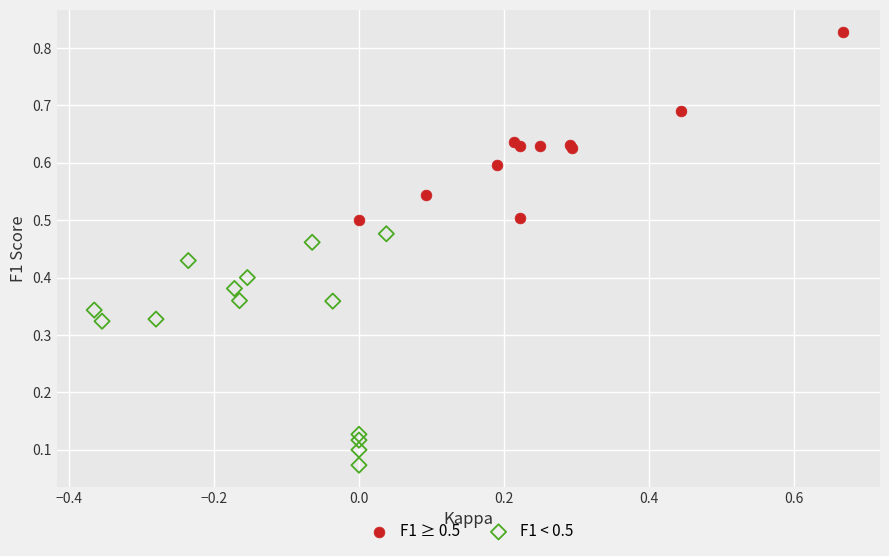

Which series contains the highest Y value?

F1 ≥ 0.5